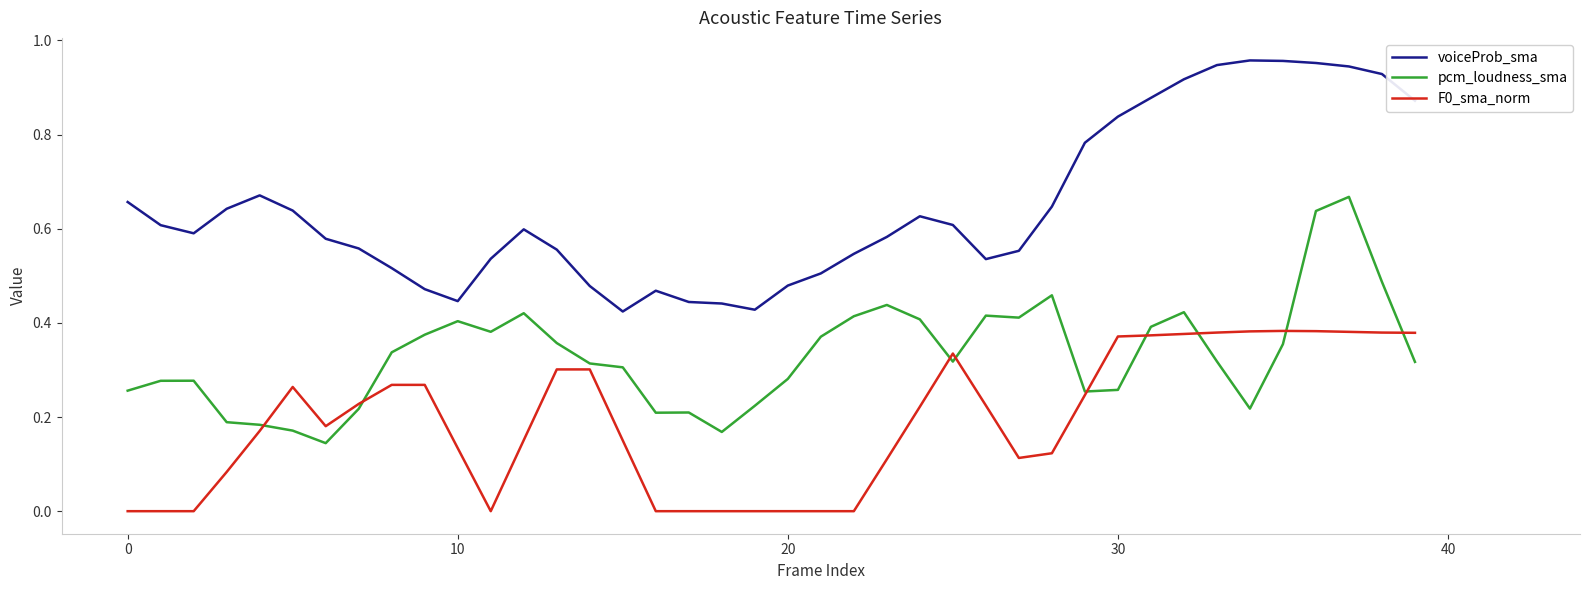

Which series has the largest total across all categories?

voiceProb_sma